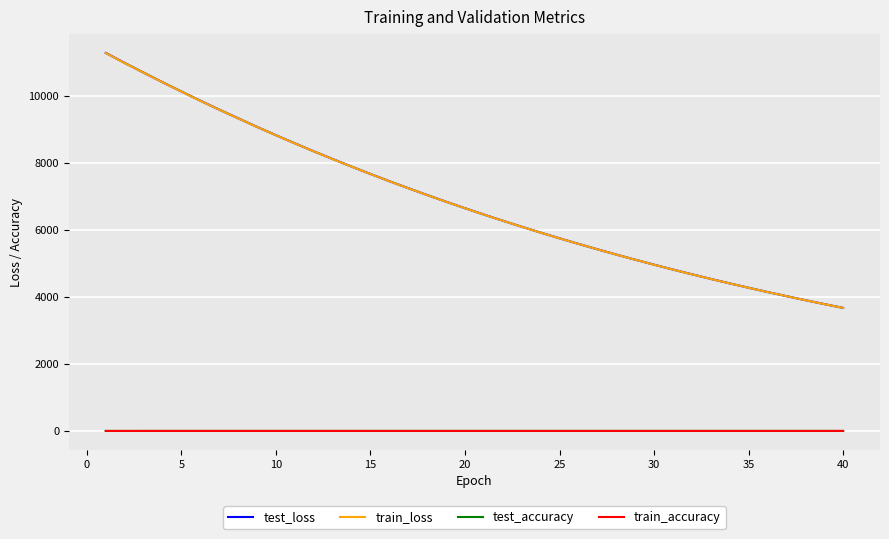

What are all the series names shown in the legend?

test_loss, train_loss, test_accuracy, train_accuracy